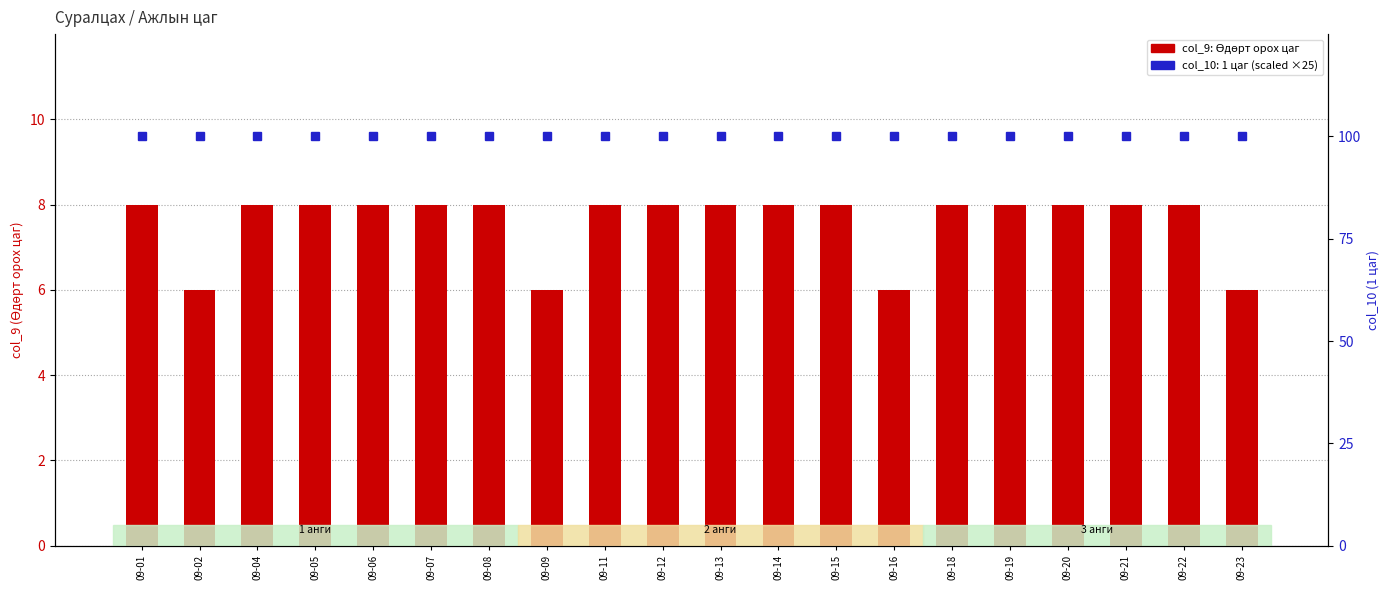

What value does the col_10 (1 цаг) series have at 09-06?

100